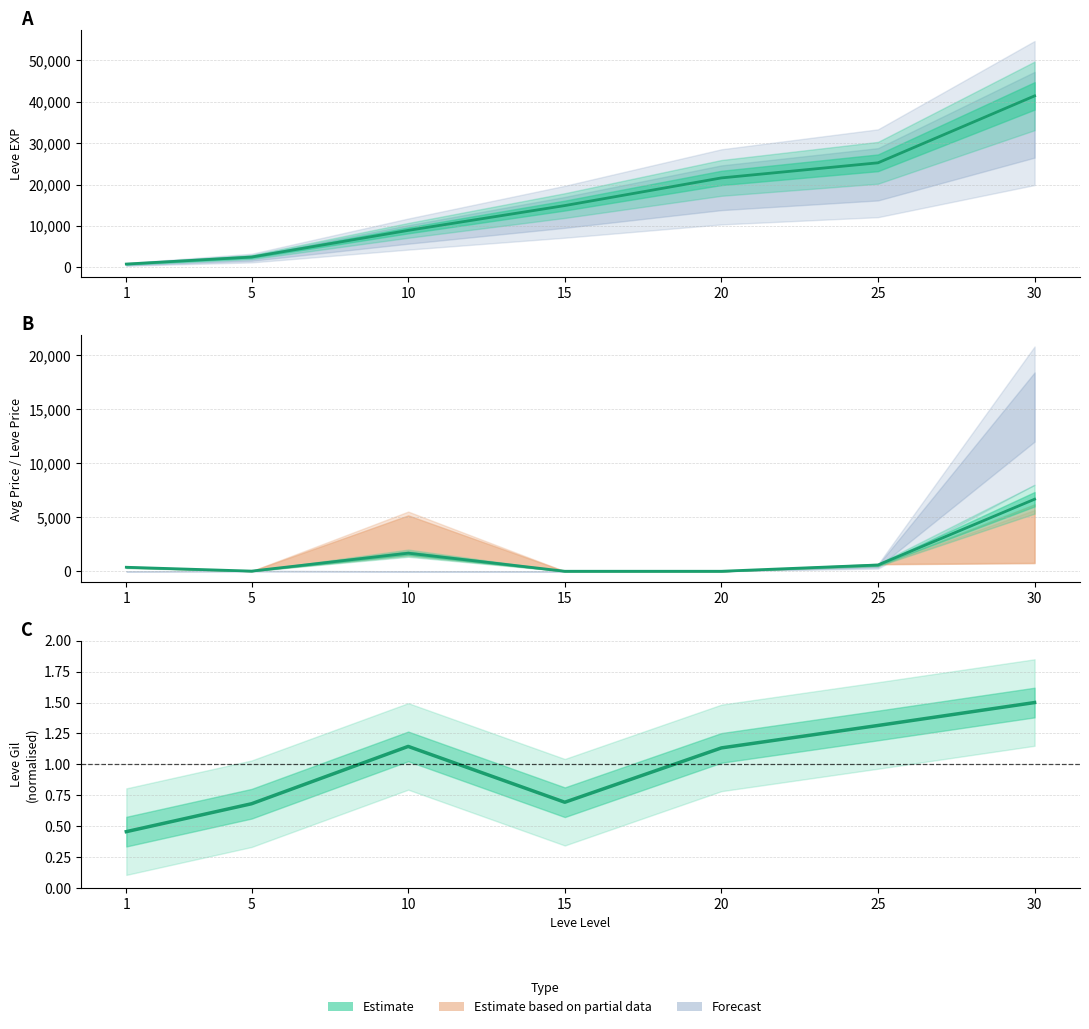

At which label is Leve EXP closest to 21105?

20